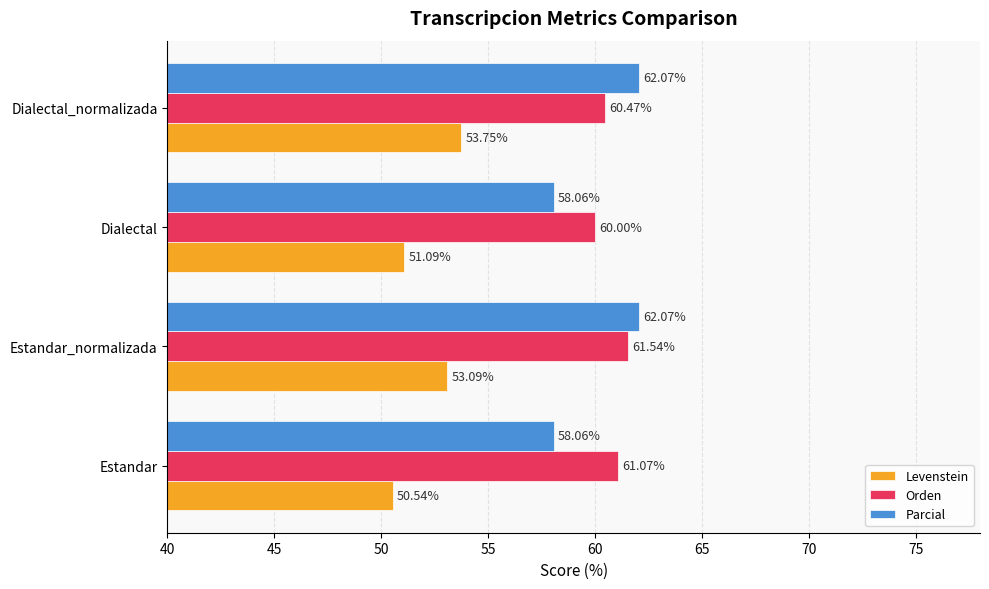

Where is Orden nearest to the value 60?

Dialectal